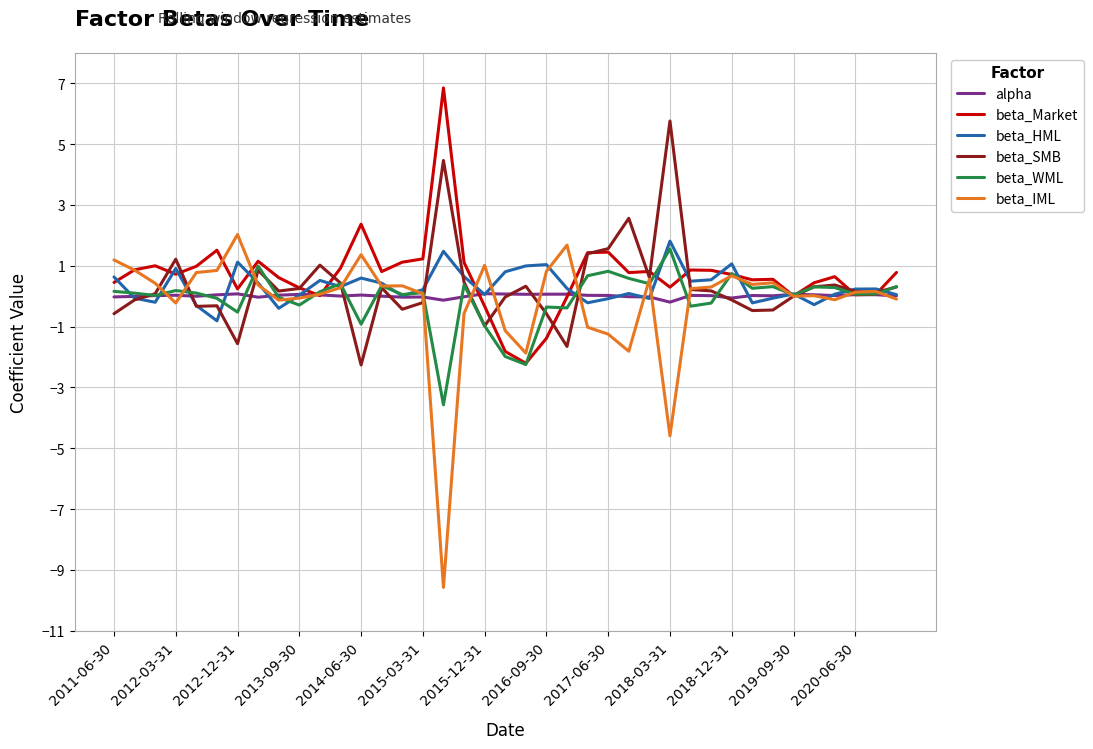

What is the minimum value shown in the chart?

-9.6